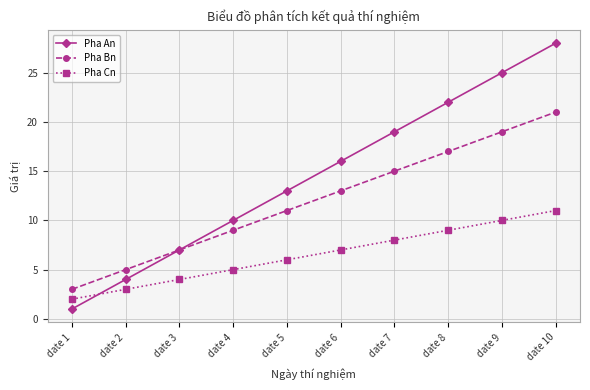

Rank the series by their maximum value, from lowest to highest.

Pha Cn, Pha Bn, Pha An